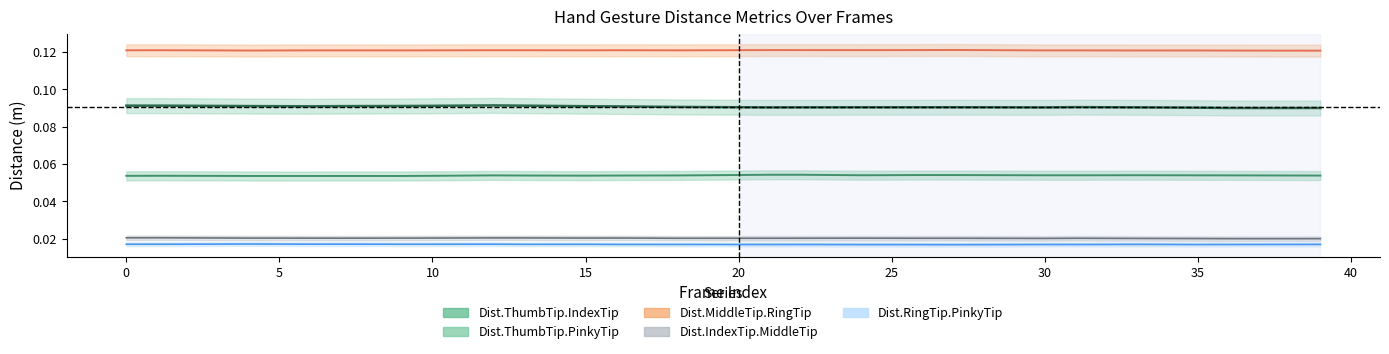

What is the difference between the highest and lowest values at 28?

0.1